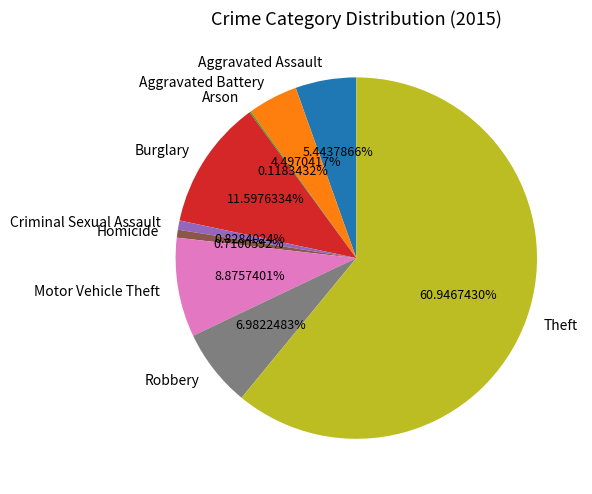

What is the largest slice in the pie chart?

Theft